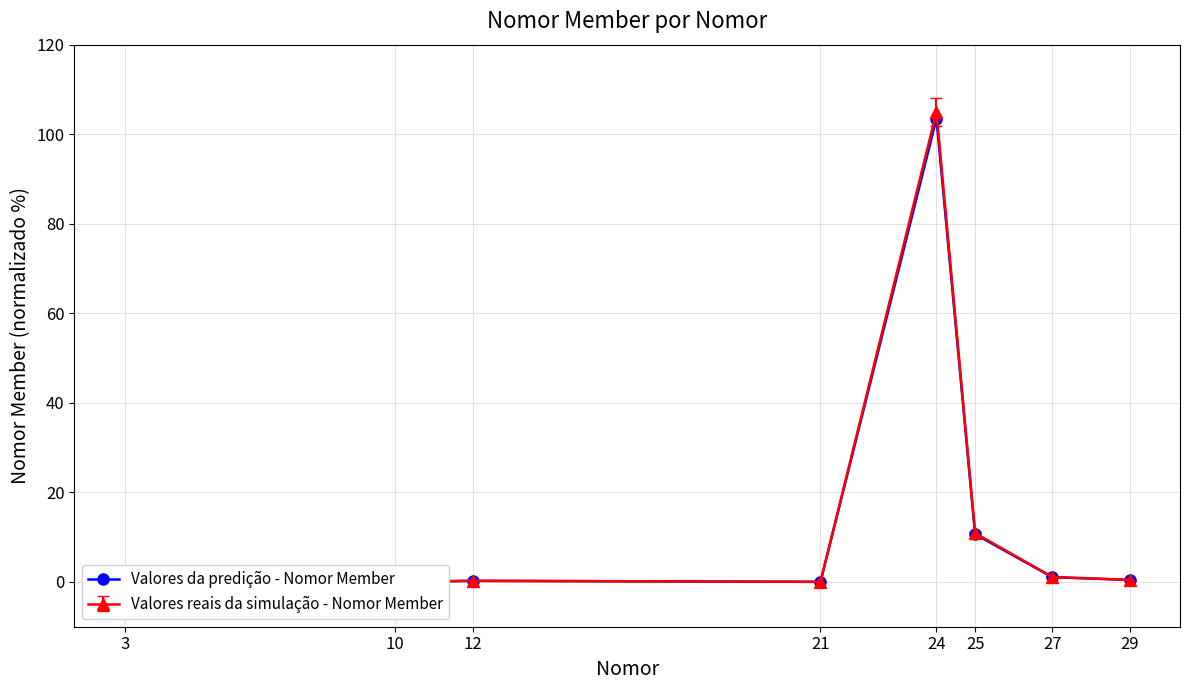

Where is the first local maximum?

12